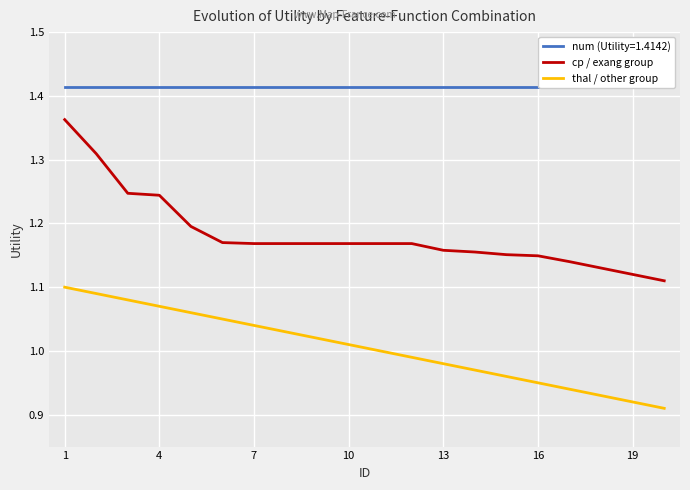

Is it true that cp / exang group equals 0.5 at 16?

False